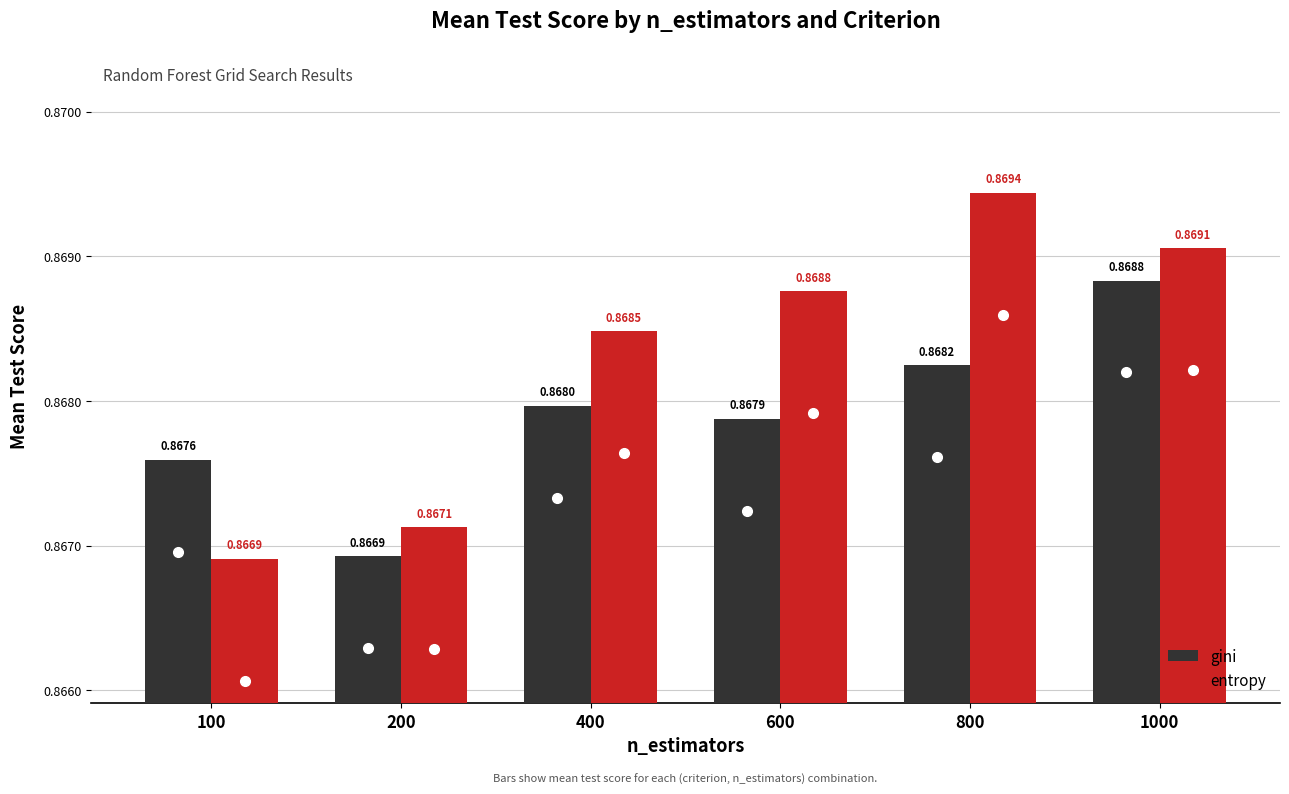

How many groups of bars are there?

6